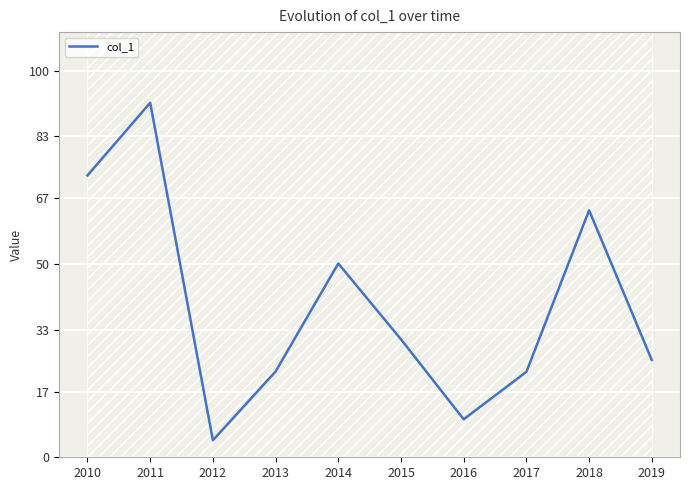

What is the maximum value shown in the chart?

91.7